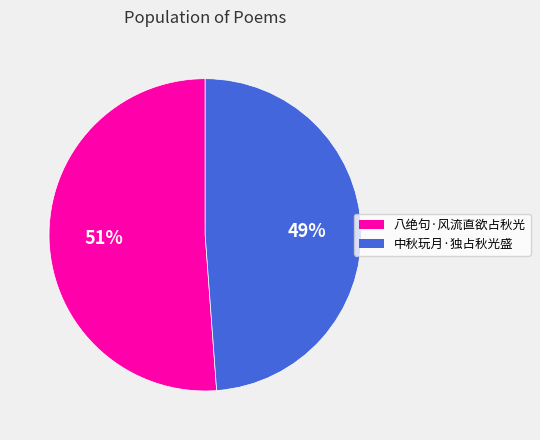

What is the ratio of the value at 八绝句·风流直欲占秋光 to the value at 中秋玩月·独占秋光盛?

1.0